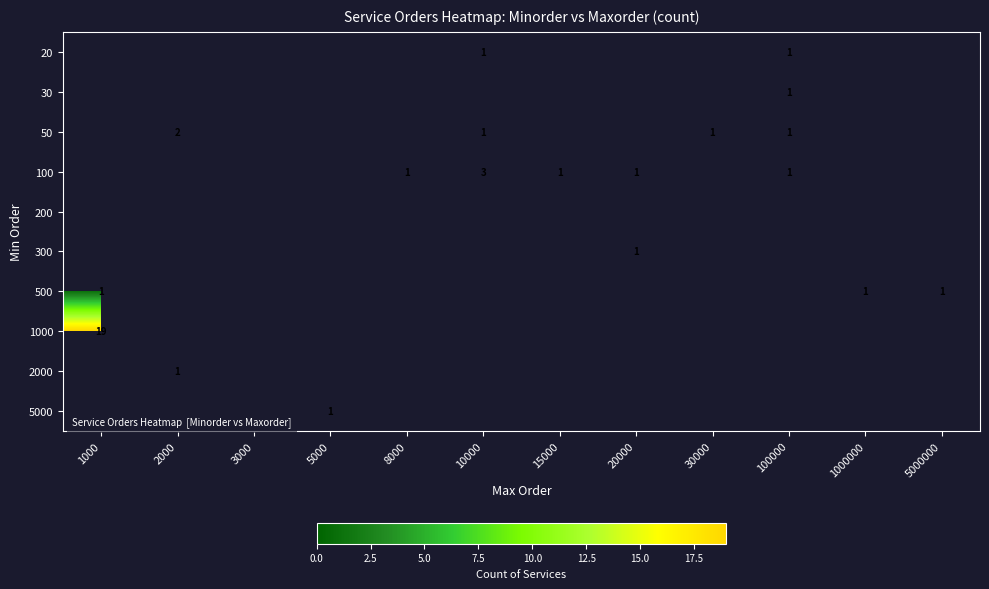

Count the number of data series in this chart.

10